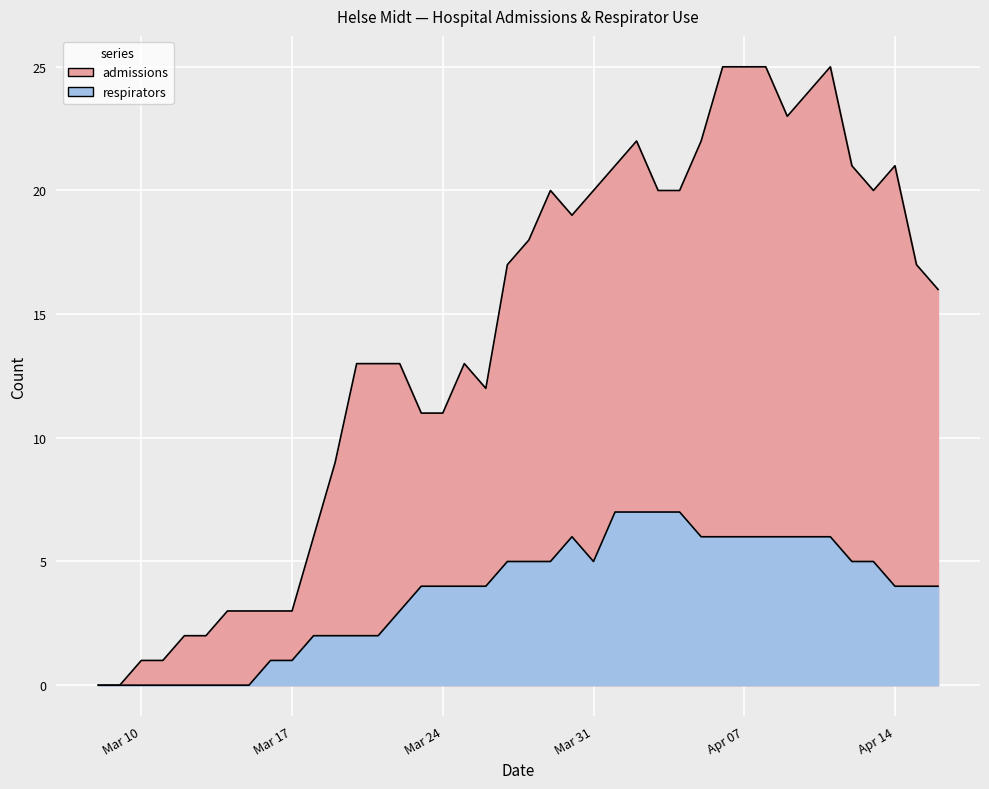

What is the sum of the respirators values at 2020-03-24 and 2020-03-26?

8